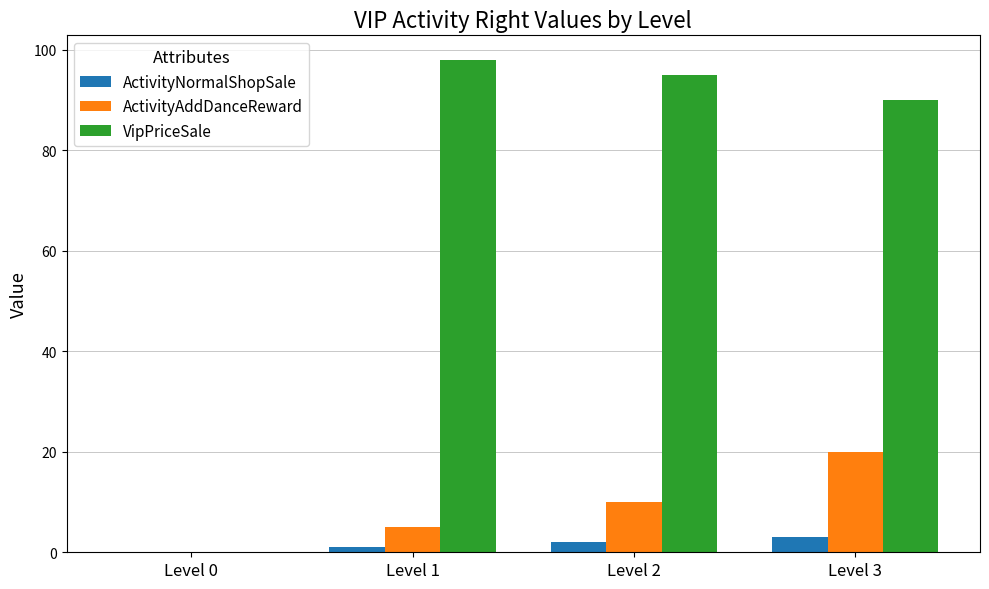

Does the chart contain stacked bars?

No